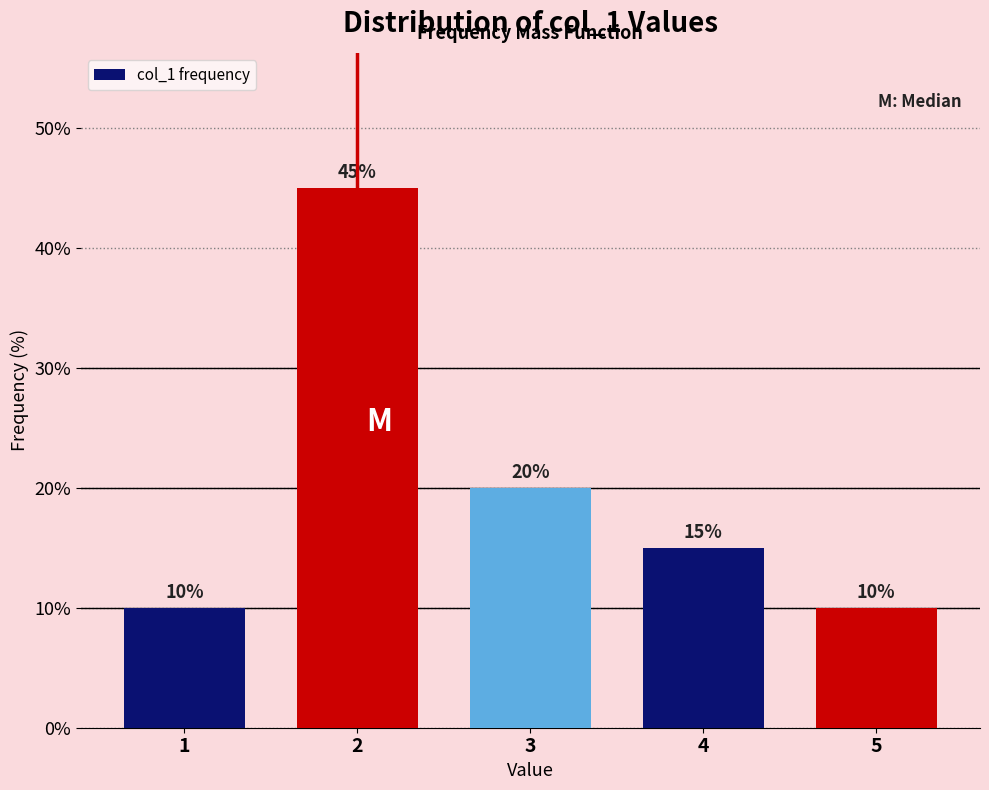

Reading right to left, extract all data points from this chart.

5=10	4=15	3=20	2=45	1=10